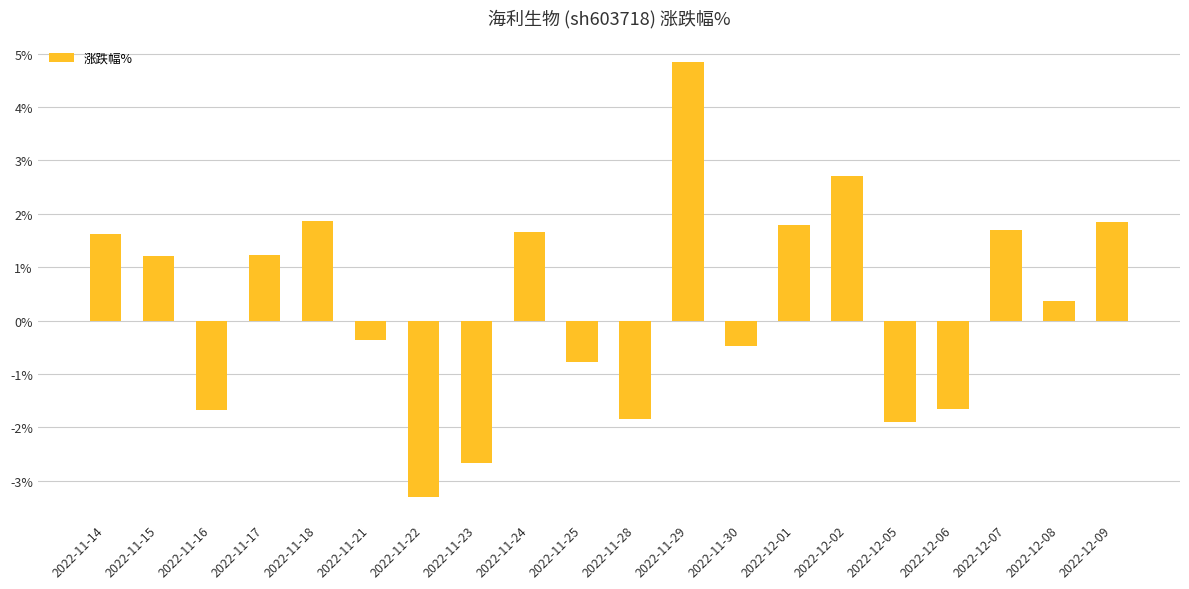

Is it true that the value at 2022-11-23 is -3.6?

False